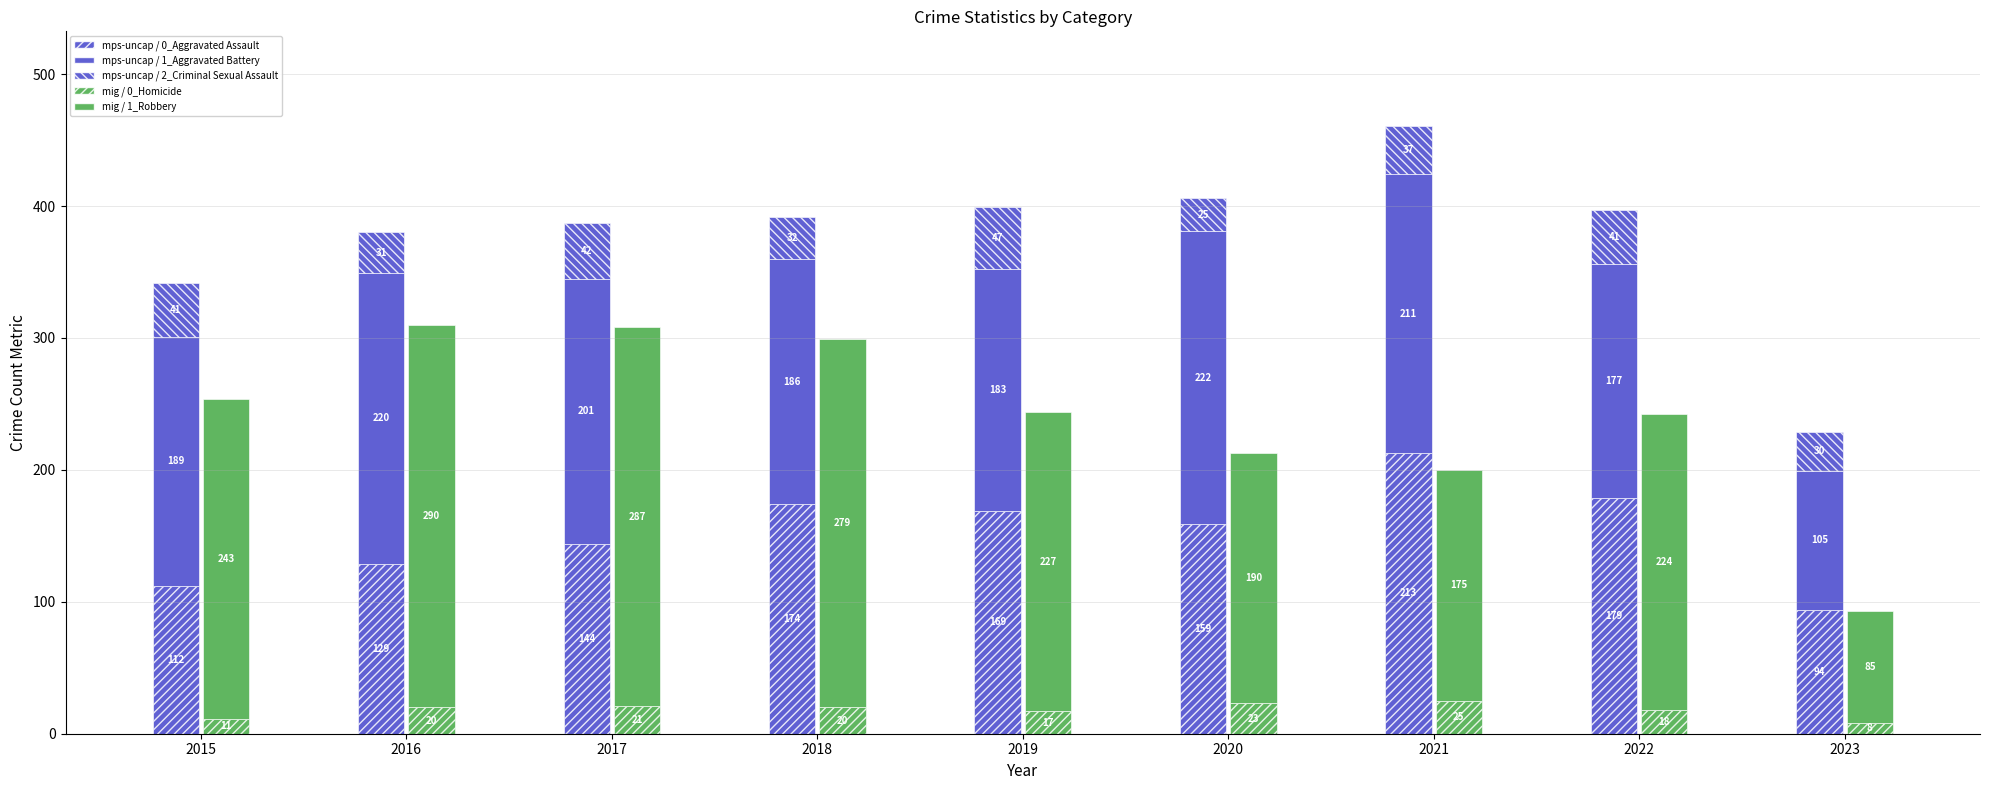

What are all the series names shown in the legend?

mps-uncap / 0_Aggravated Assault, mps-uncap / 1_Aggravated Battery, mps-uncap / 2_Criminal Sexual Assault, mig / 0_Homicide, mig / 1_Robbery